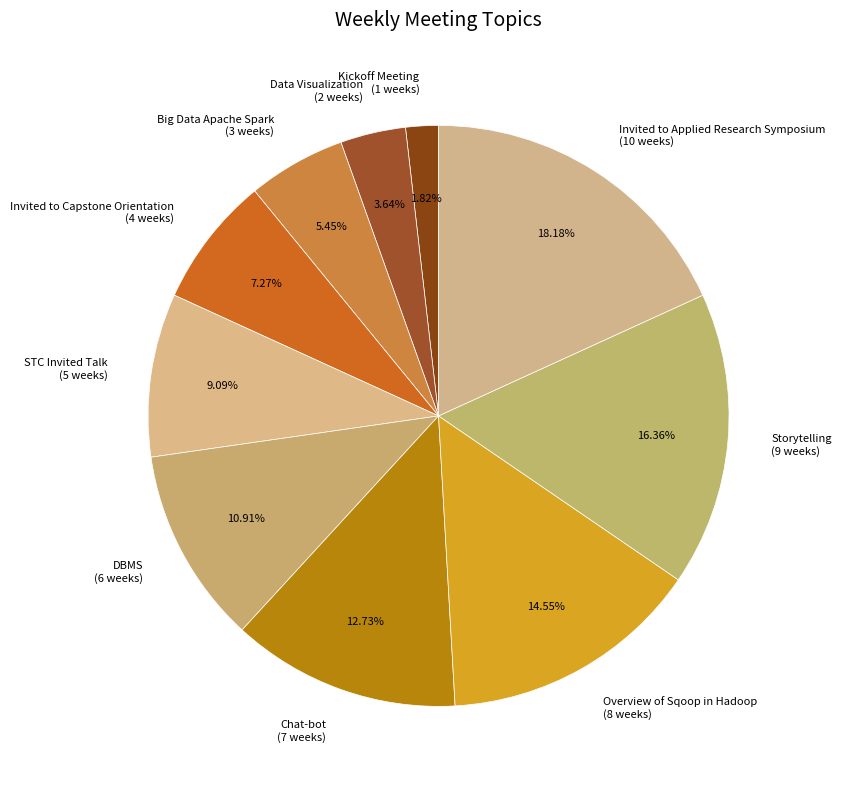

Approximately how many times larger is the value at DBMS (6 weeks) compared to Data Visualization (2 weeks)?

3.0